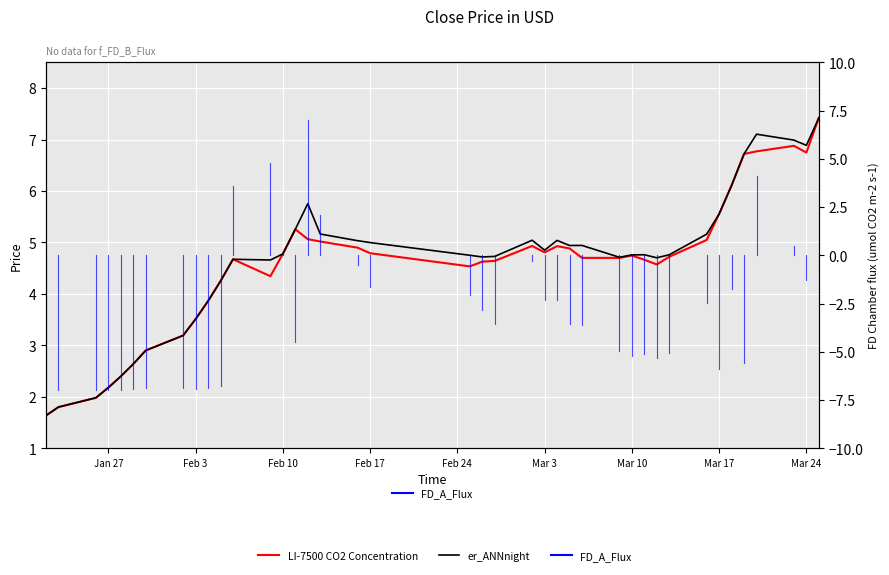

Is the value of er_ANNnight at Mar 3 greater than the value of LI-7500 CO2 Concentration at 13?

No